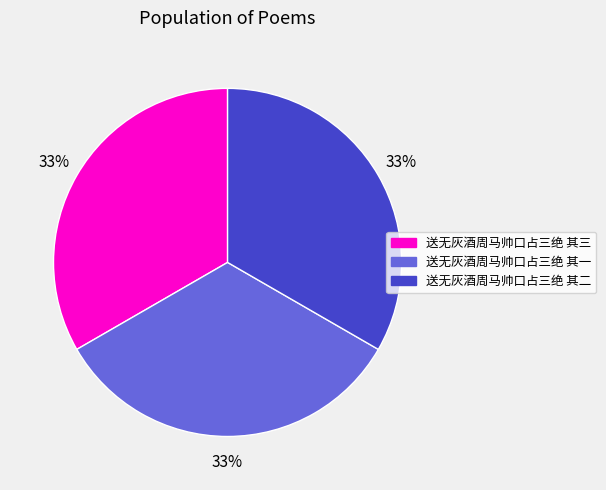

Is it true that 送无灰酒周马帅口占三绝 其二 is 33% of the pie?

True